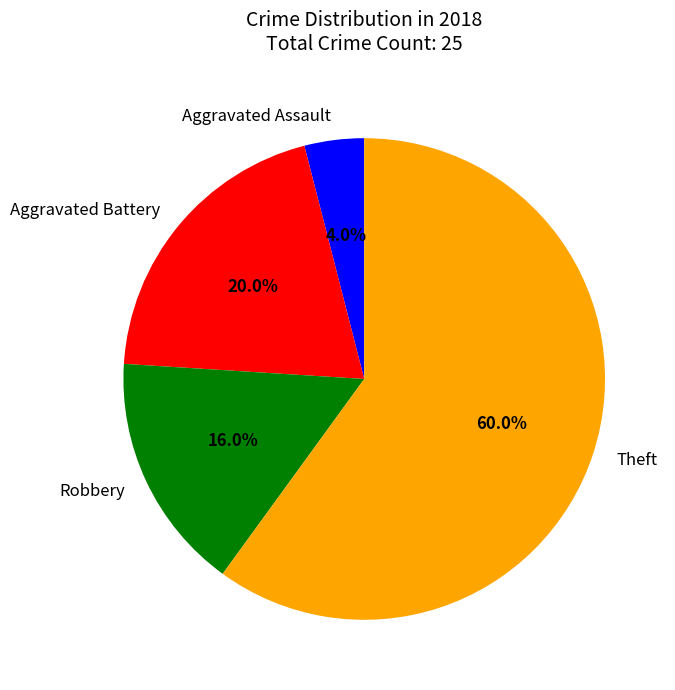

Combined, do Robbery and Aggravated Battery account for over 50%?

No